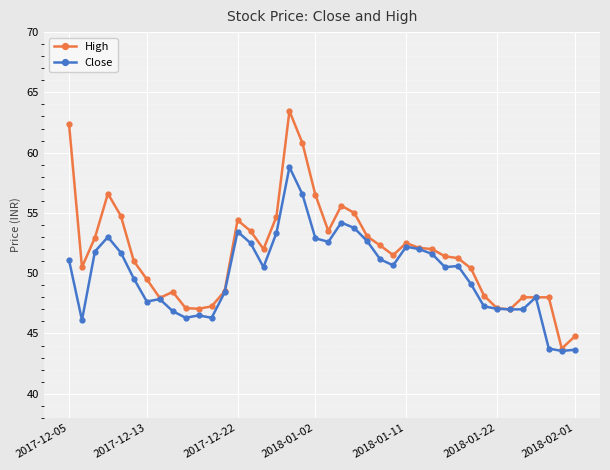

What is the value of the High point at the 40th from the left?

44.8